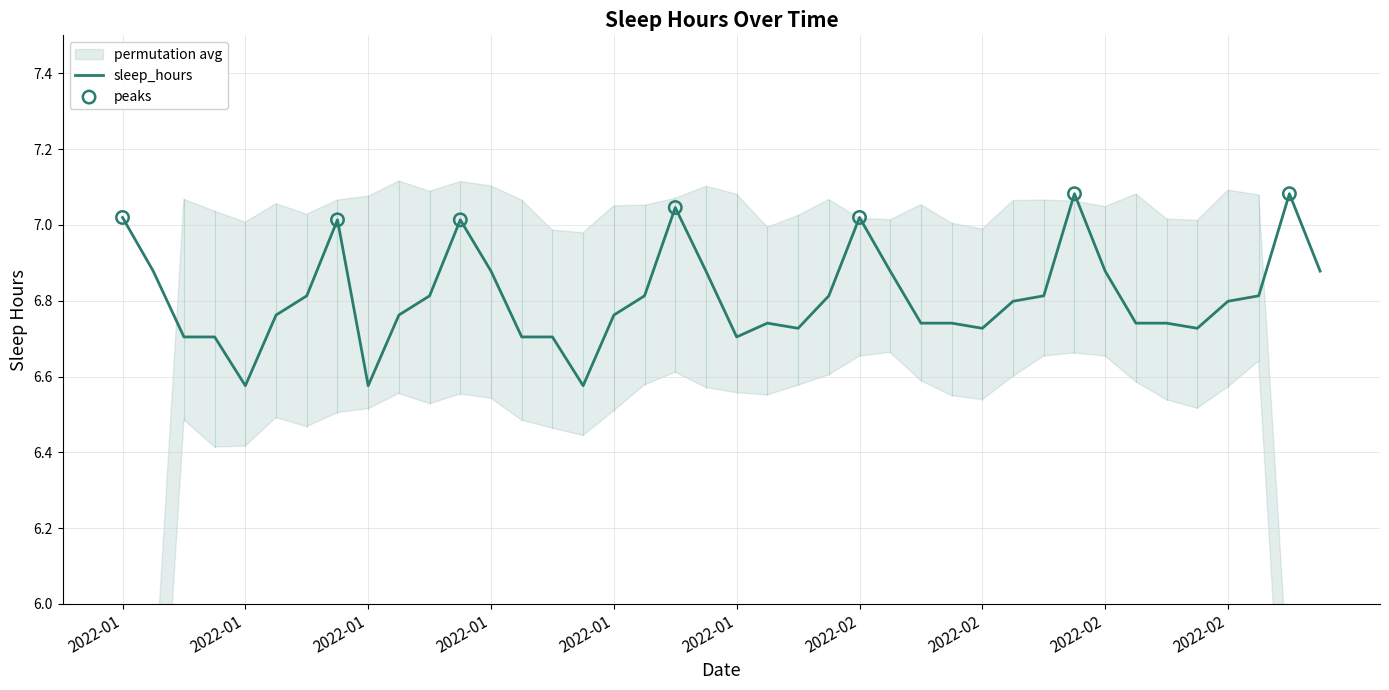

Between 2022-01-08 and 2022-01-02, which is larger?

2022-01-08